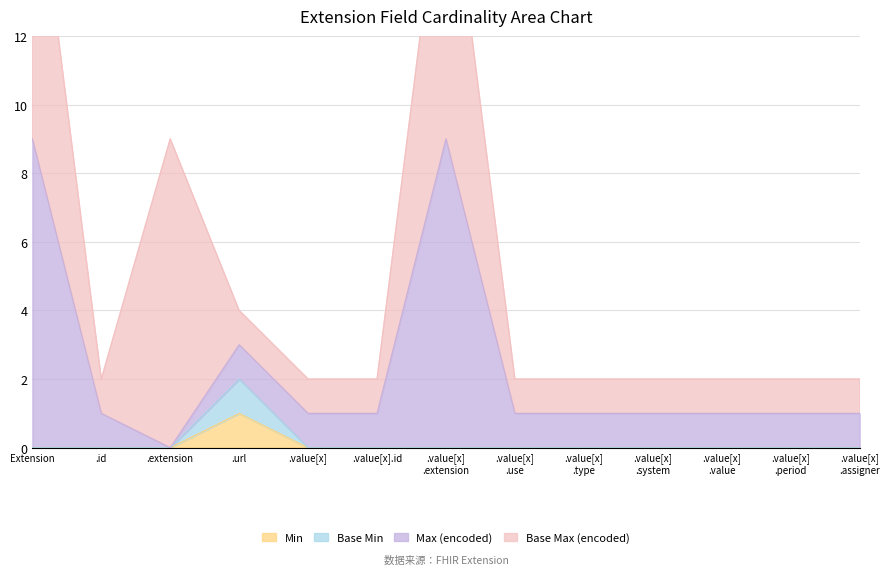

Is it true that Min equals 0 at .value[x]?

True